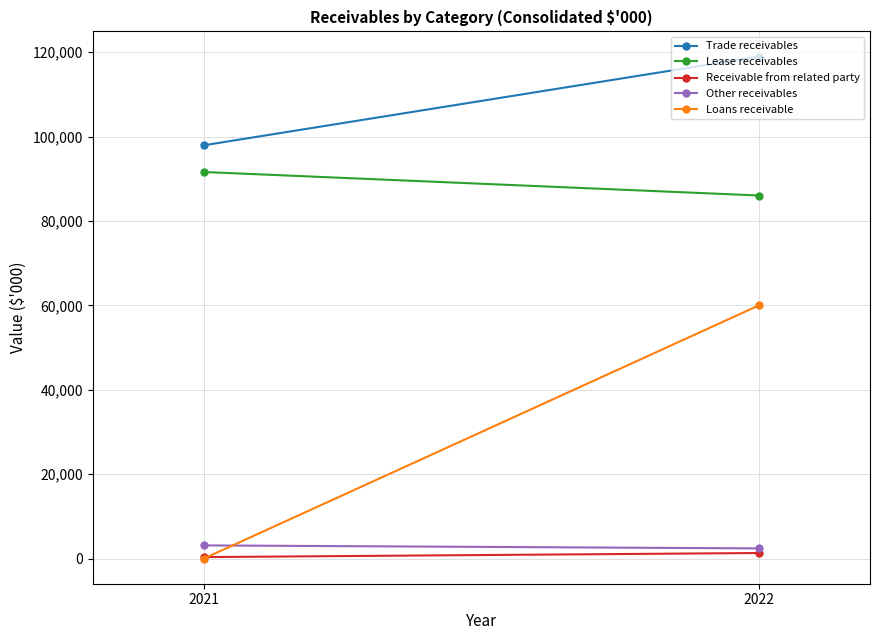

Between 2022 and 2021, which series saw the biggest shift?

Loans receivable